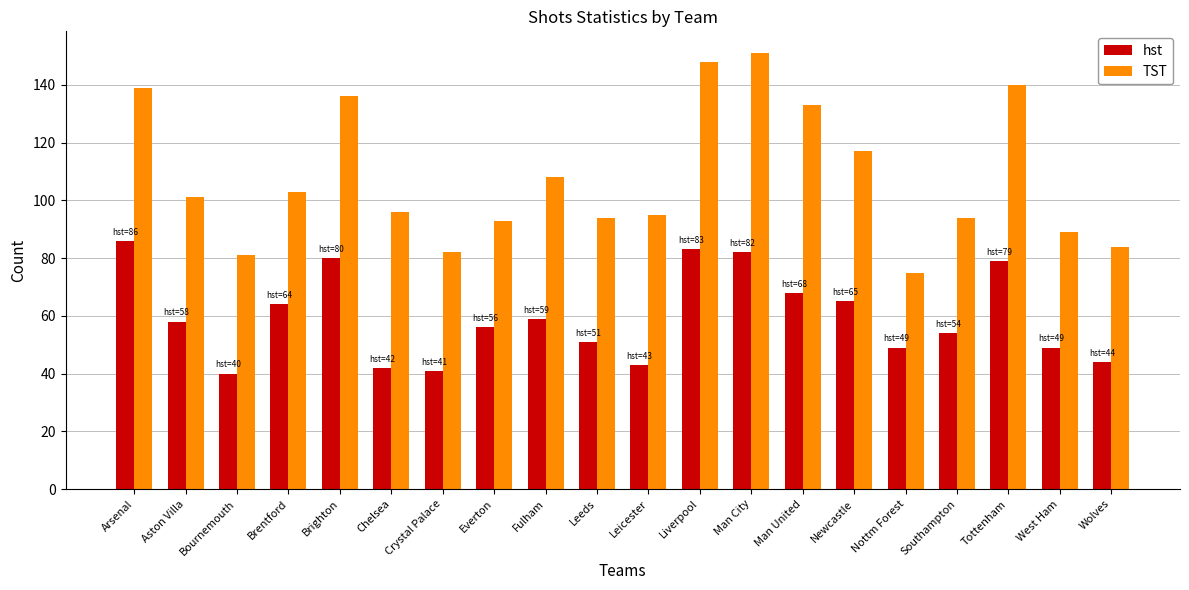

Which series has the largest total across all categories?

TST